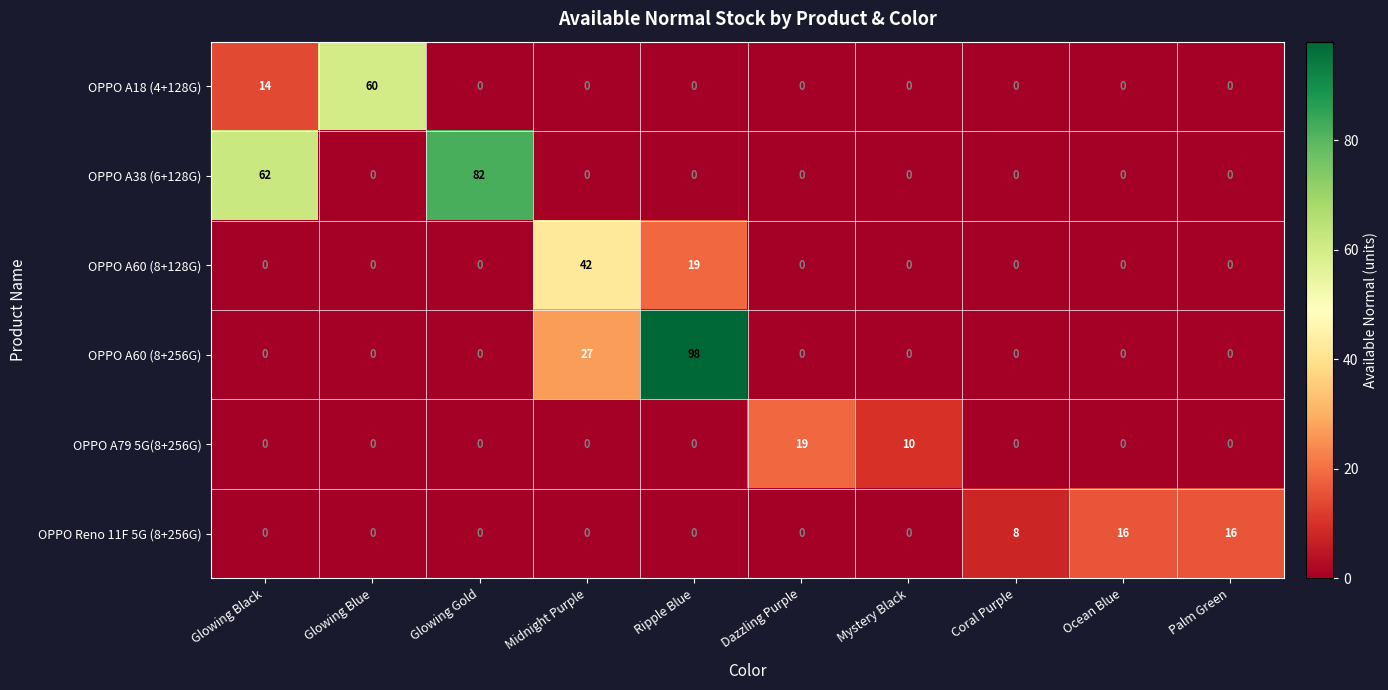

Which series has the widest spread of values?

OPPO A60 (8+256G)